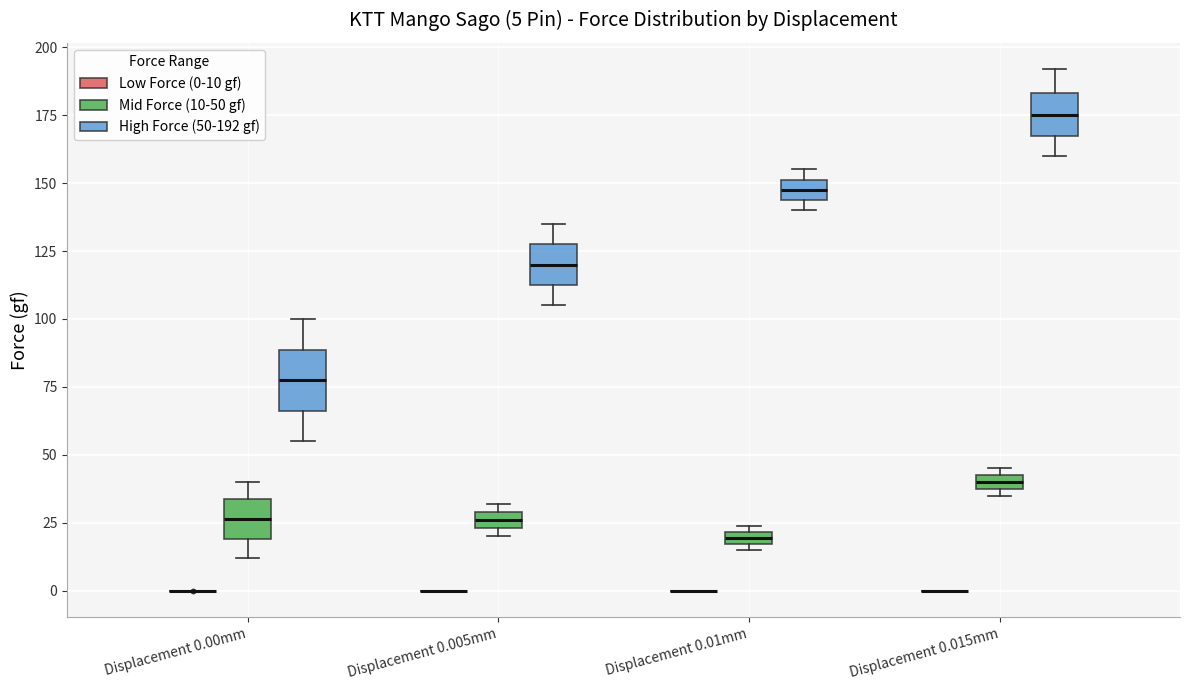

Comparing the boxes themselves (not the whiskers), which one is the tallest?

Displacement 0.00mm (High Force (50-192 gf))